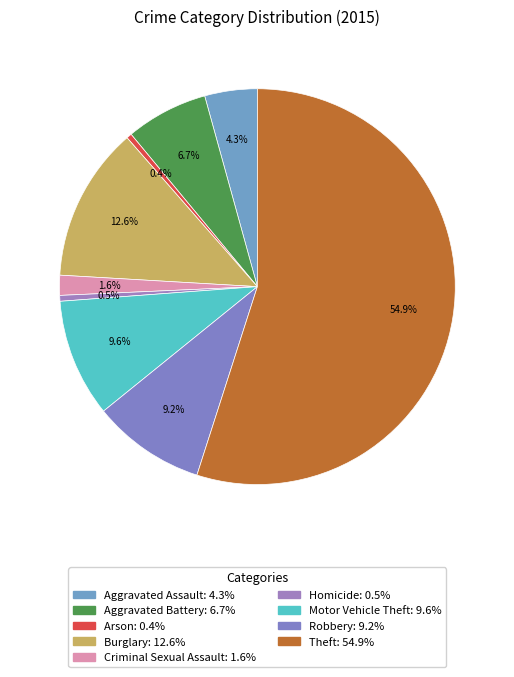

Is it true that Theft is 55% of the pie?

True